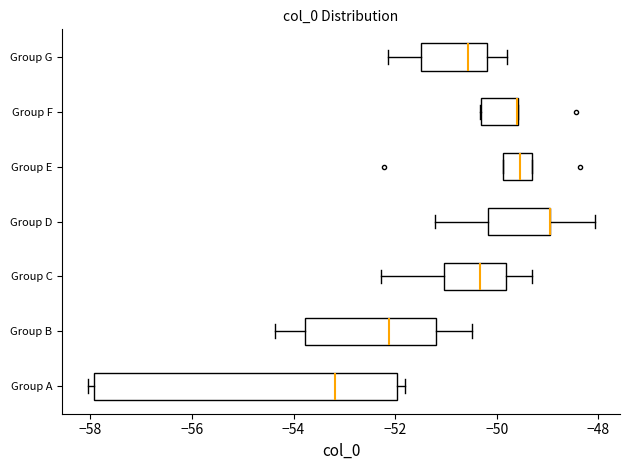

Comparing the boxes themselves (not the whiskers), which one is the widest?

Group A